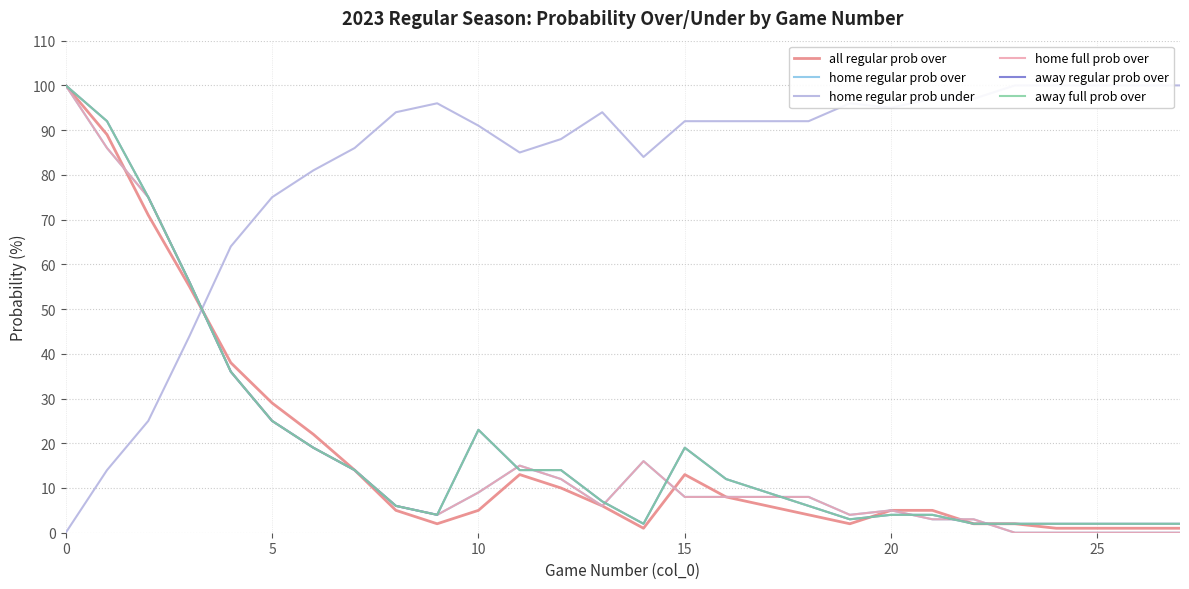

True or false: away regular prob over has a value of 9 at 5.

False